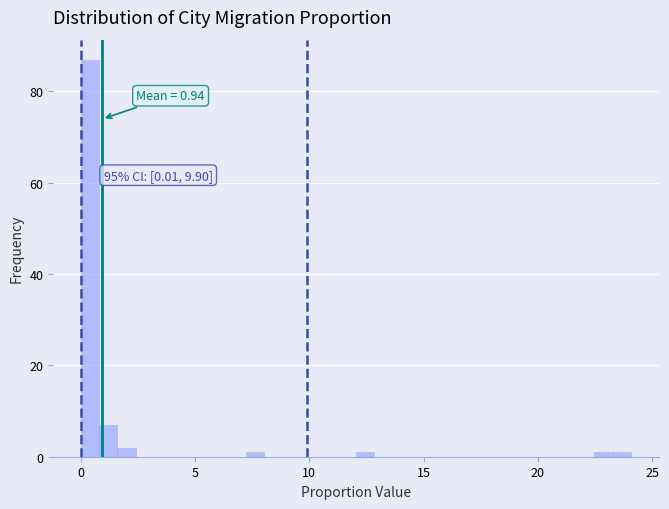

Around what value on the x-axis is the tallest bar? Give the approximate position of its centre, as read against the axis.

0.5